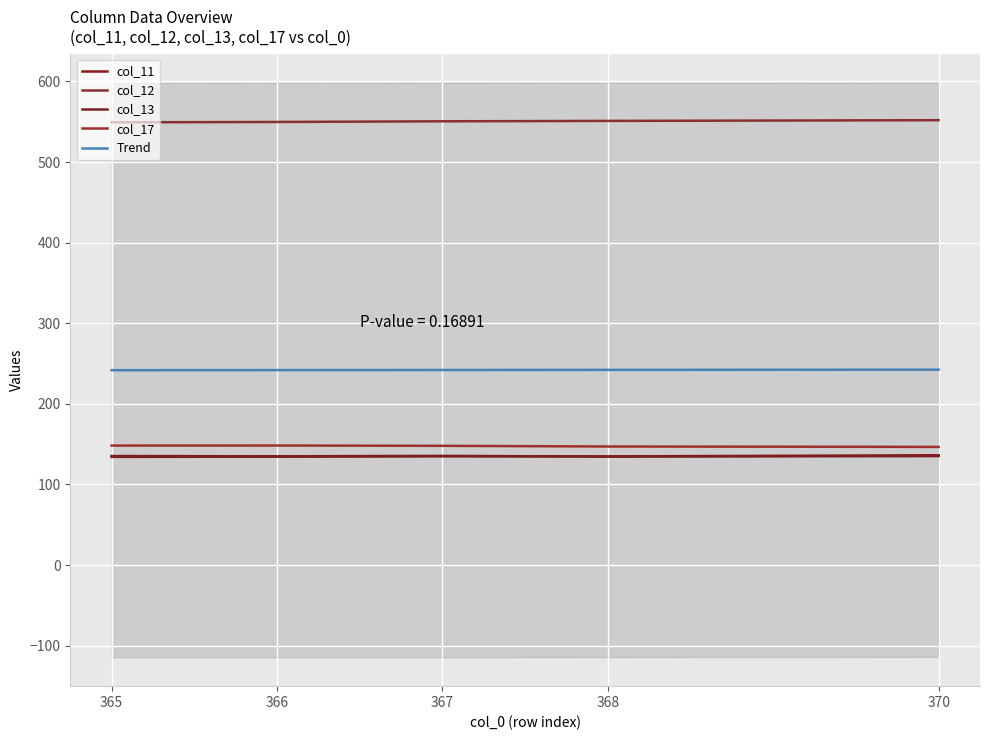

In col_13, how many points are higher than both neighbors (excluding endpoints)?

1